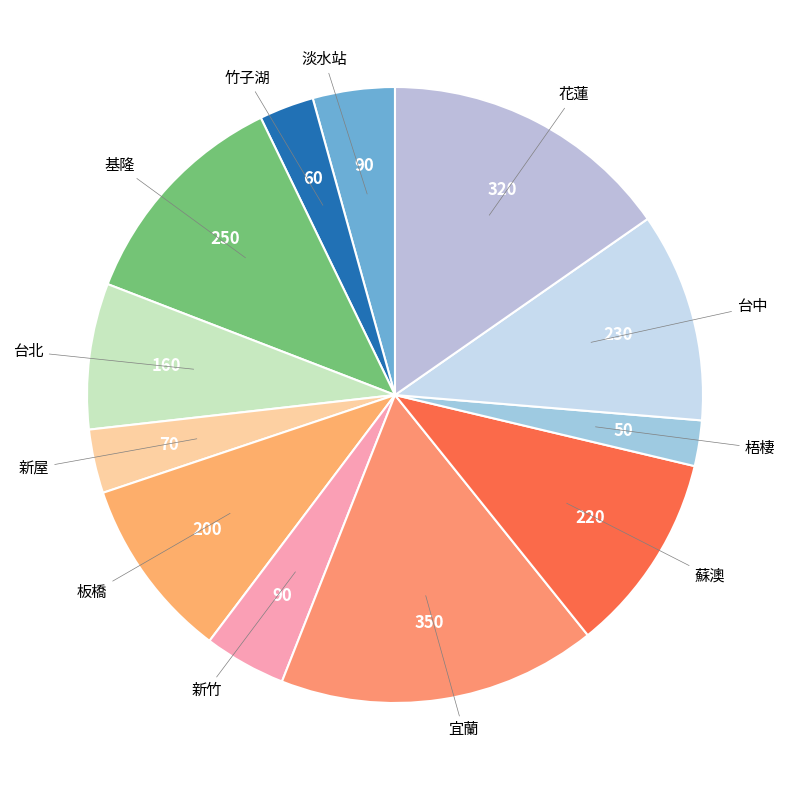

To the nearest percent, what is the difference between the largest and smallest slice percentages?

14%